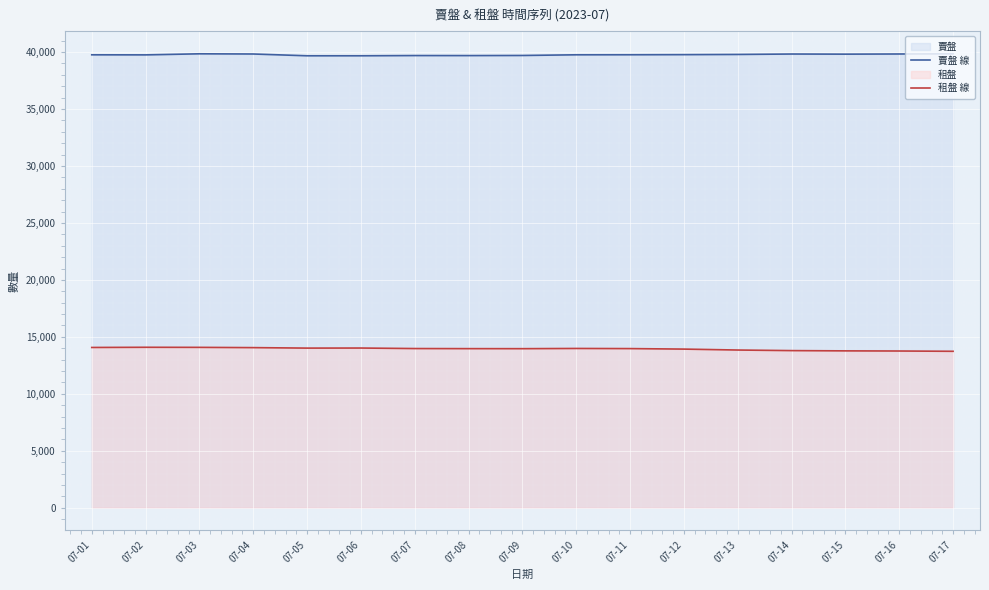

List the labels in order of 租盤 線 value, largest first.

07-02, 07-03, 07-01, 07-04, 07-06, 07-05, 07-10, 07-07, 07-11, 07-08, 07-09, 07-12, 07-13, 07-14, 07-15, 07-16, 07-17